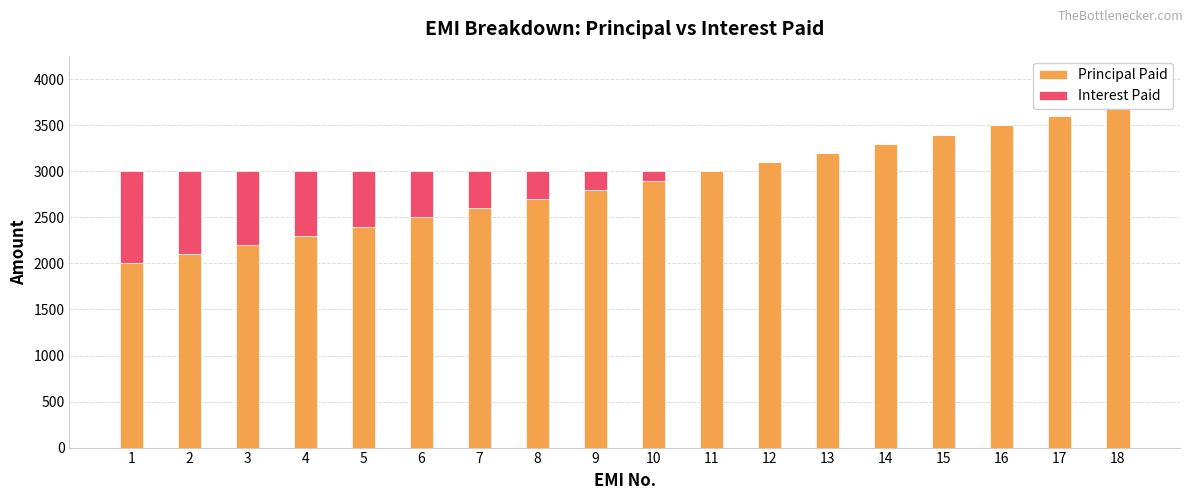

What is the value of the Interest Paid bar at the 3rd from the left?

800